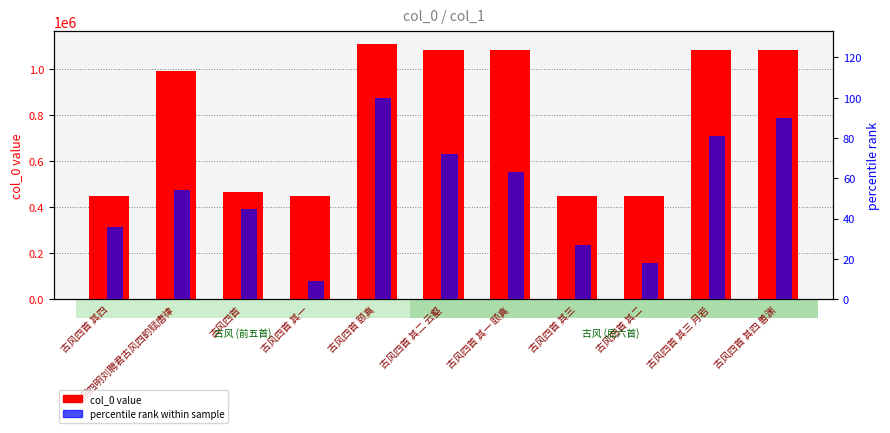

What are all the series names shown in the legend?

col_0 value, percentile rank within sample